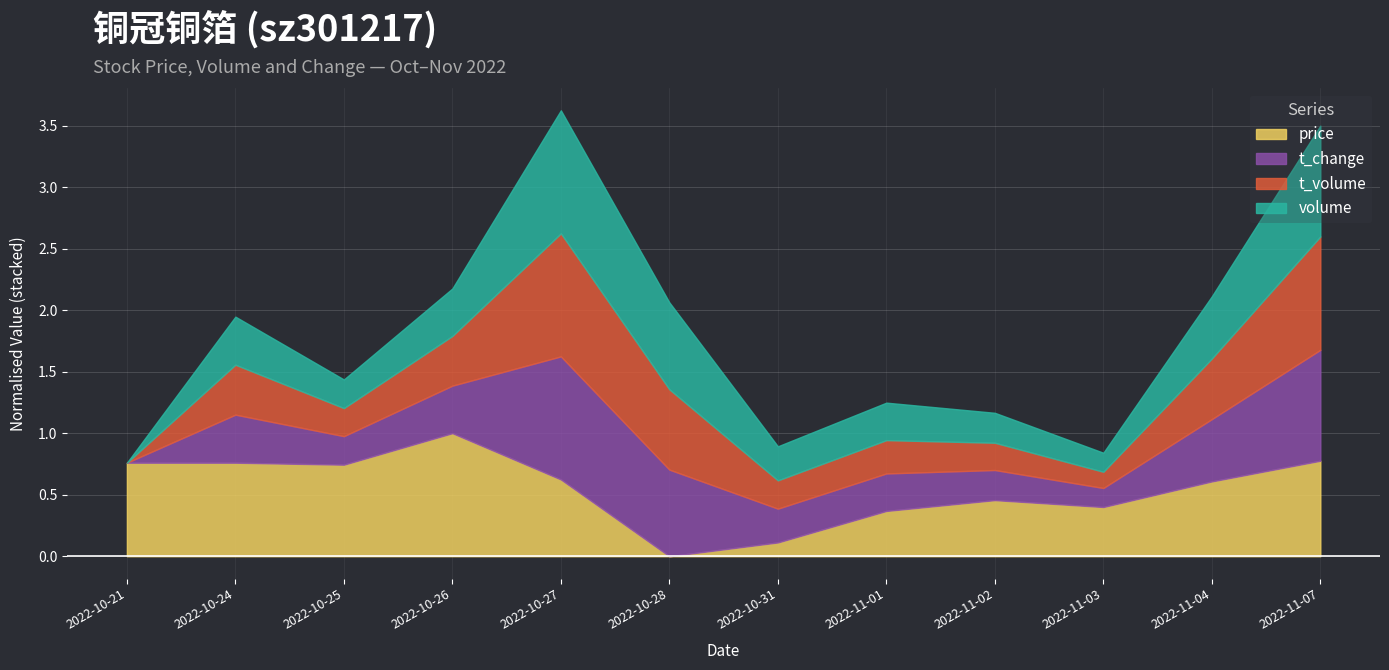

Between 2022-10-31 and 2022-11-01, which is larger?

2022-11-01